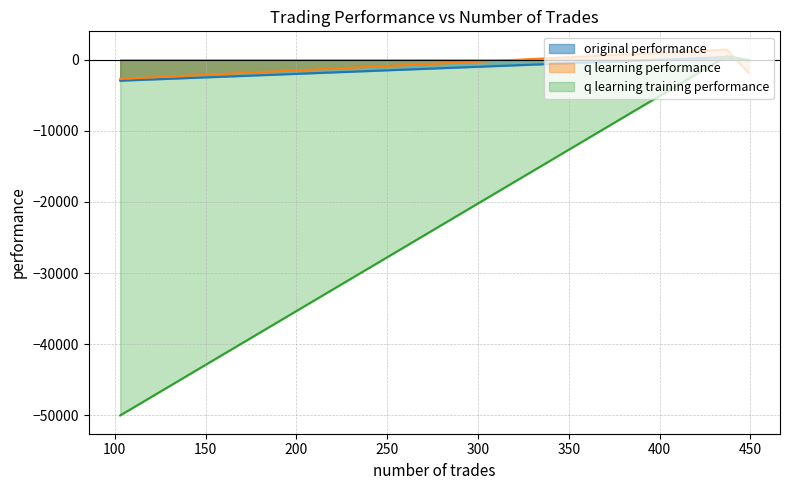

List the labels in order of q learning training performance value, largest first.

437, 449, 103